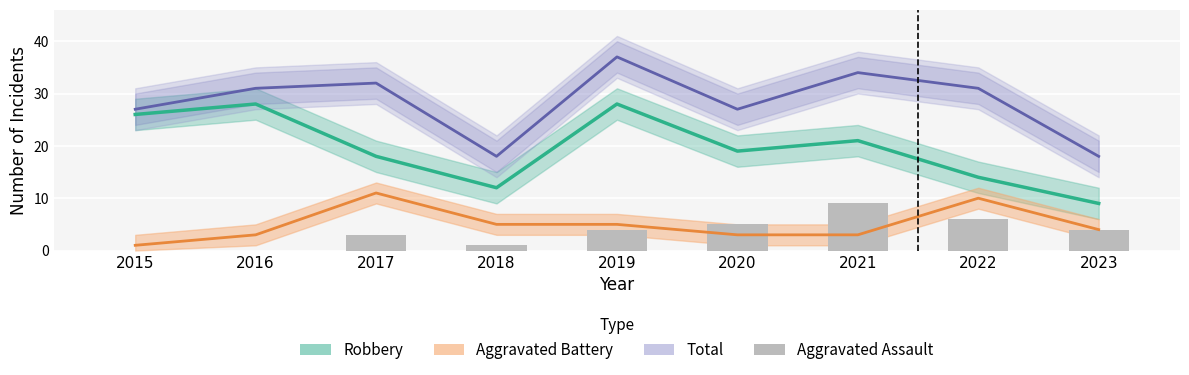

What is the average value of the Aggravated Assault series?

4